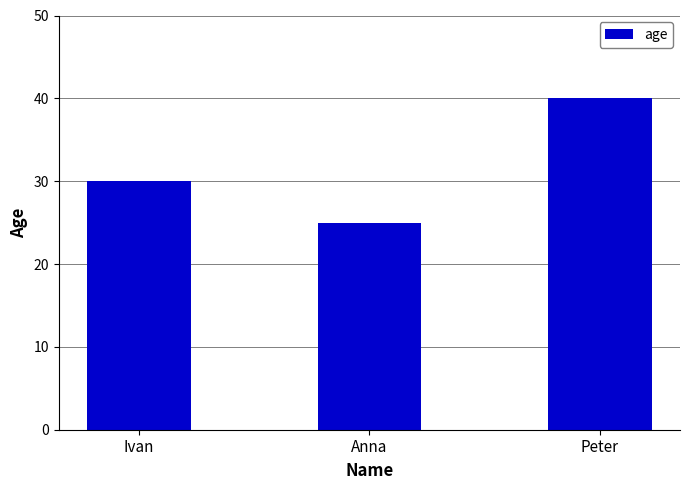

What is the label of the 1st bar from the left?

Ivan